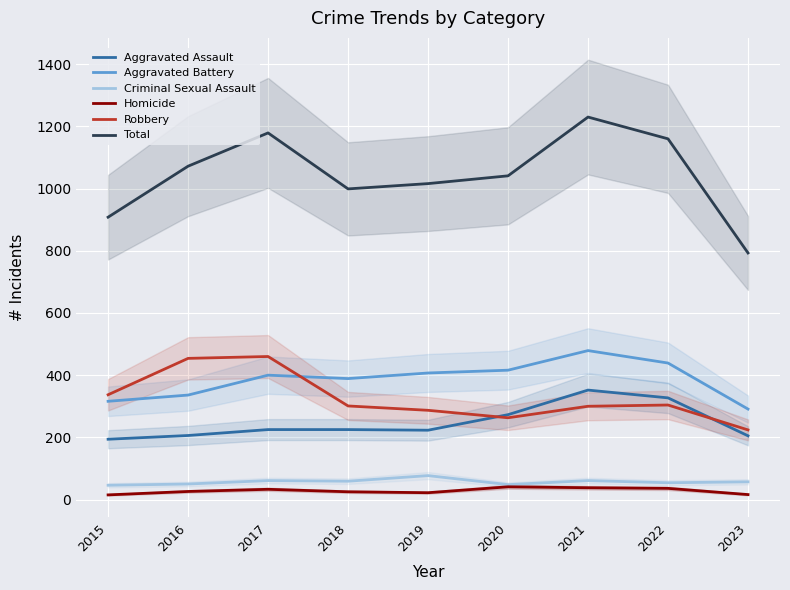

How many lines are shown in the chart?

6